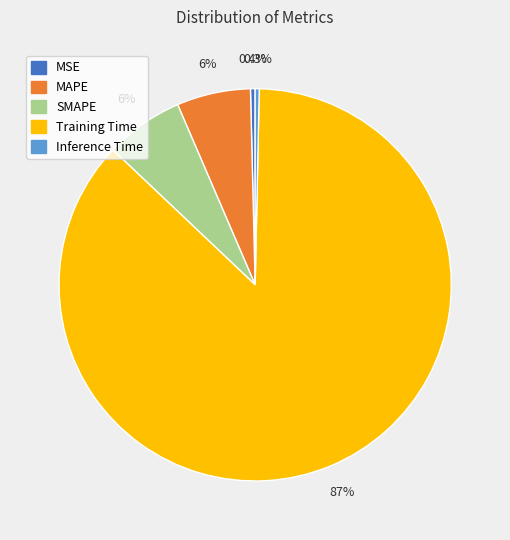

Which category accounts for the majority?

Training Time